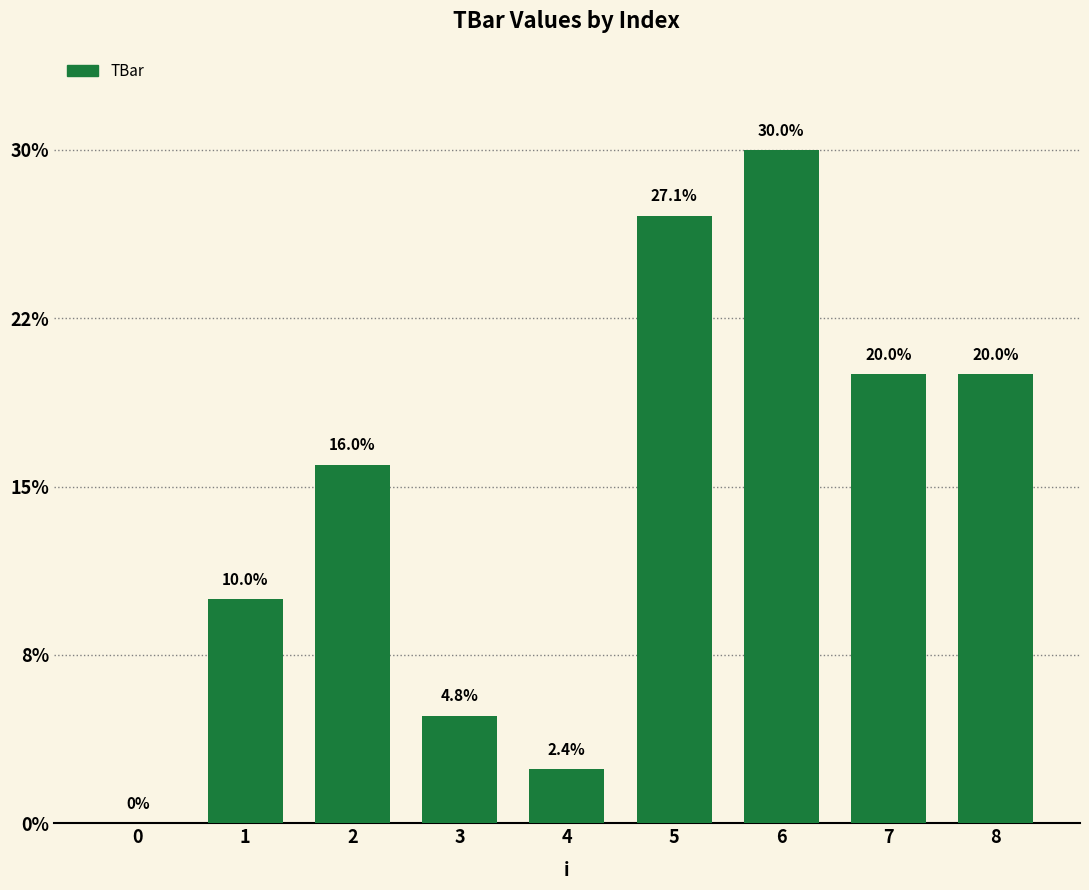

Are the bars horizontal?

No